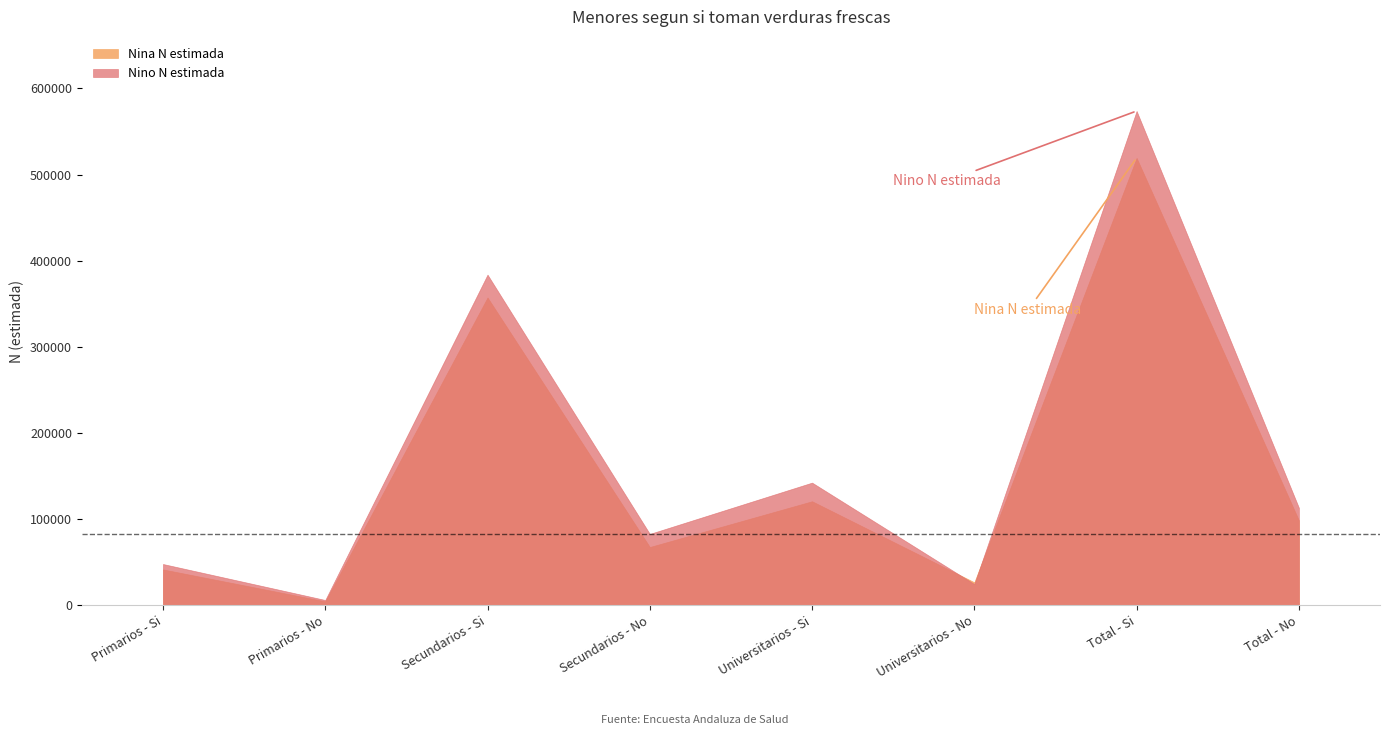

What is the spread (max minus min) of values at Total - No?

14636